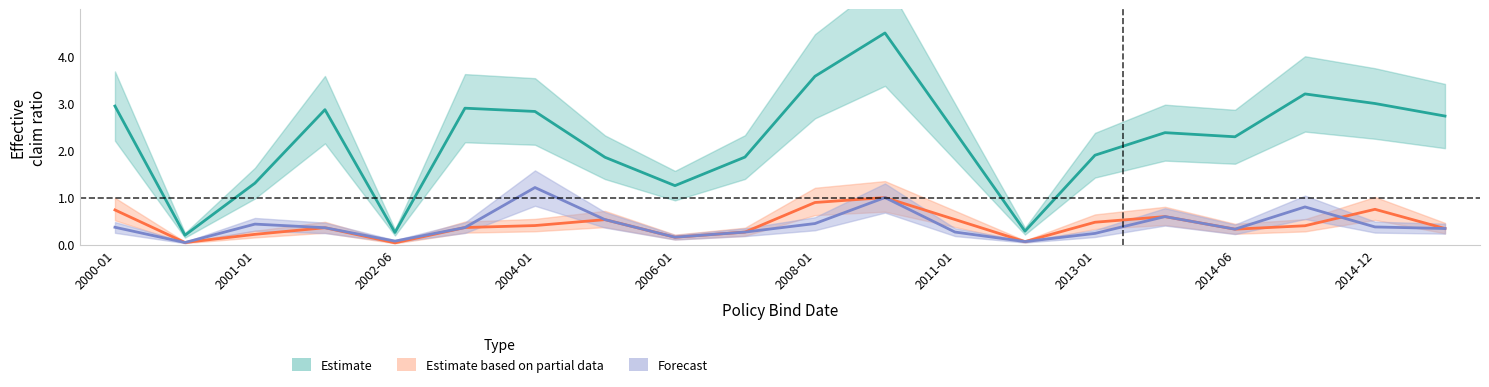

The value of Estimate based on partial data at 2004-01 is 0.5. True or false?

False